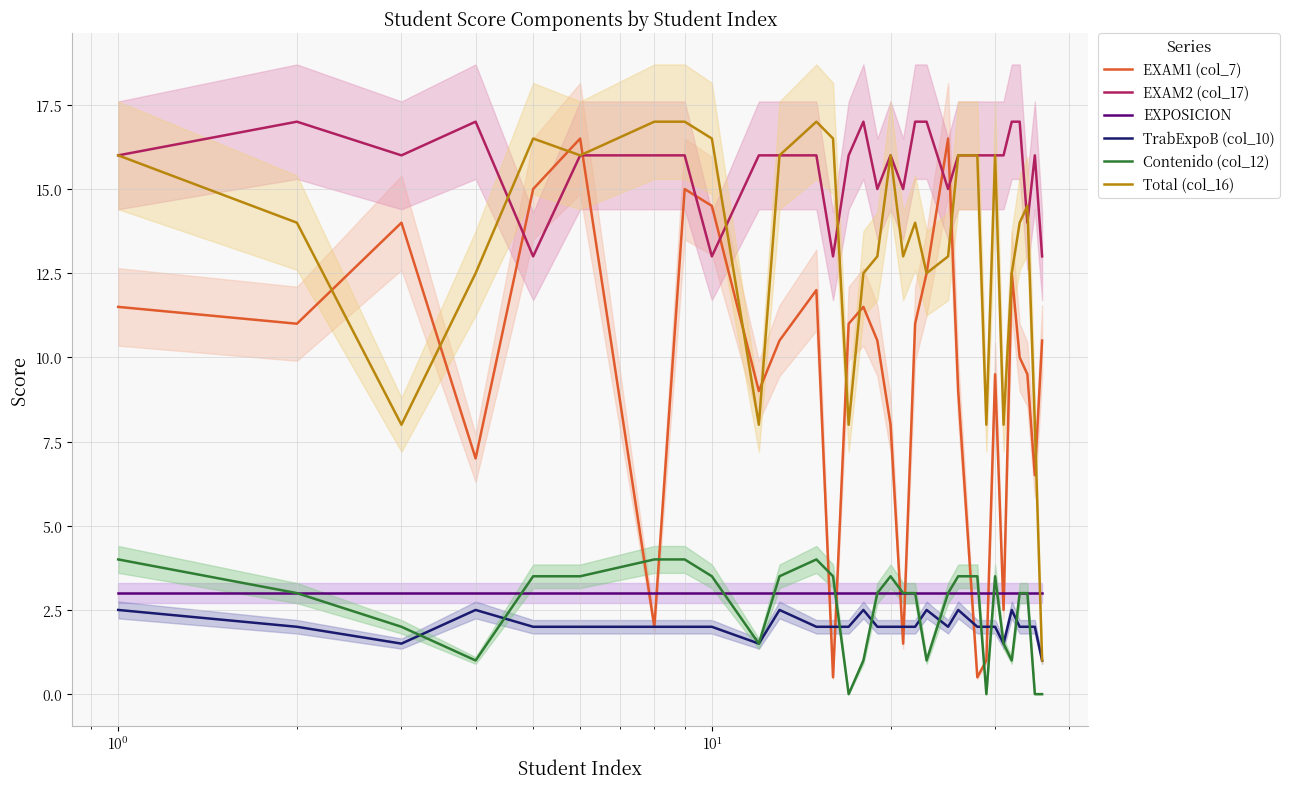

True or false: EXPOSICION and EXAM2 (col_17) cross at least once.

False